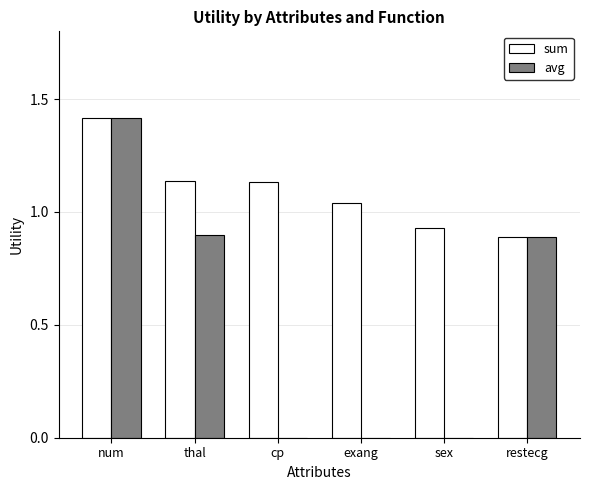

Is the value of avg at thal greater than the value of sum at num?

No